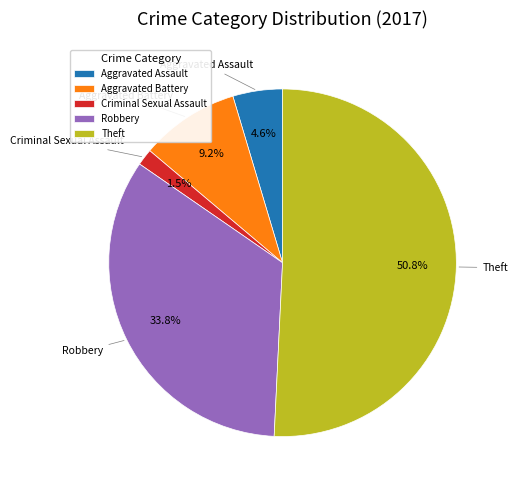

To the nearest percent, what percentage of the pie is Aggravated Assault?

5%